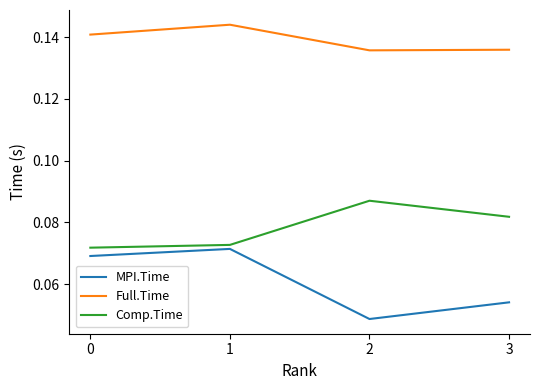

Rank the series by their average value, from highest to lowest.

Full.Time, Comp.Time, MPI.Time